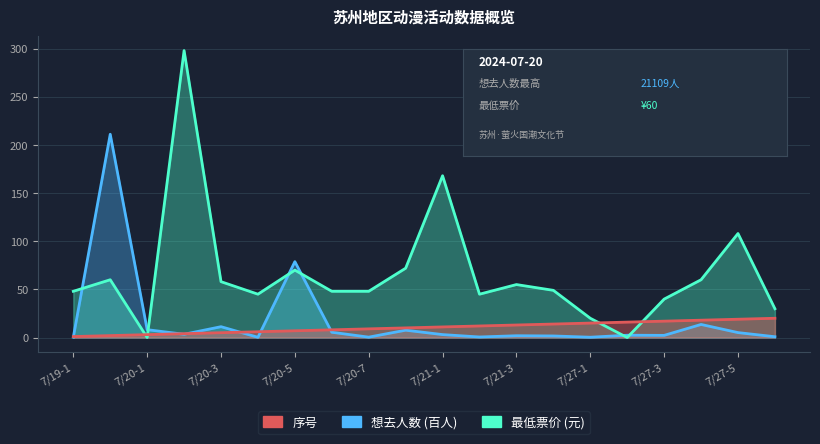

At 7/26, list the series in order from smallest to largest.

想去人数, 序号, 最低票价